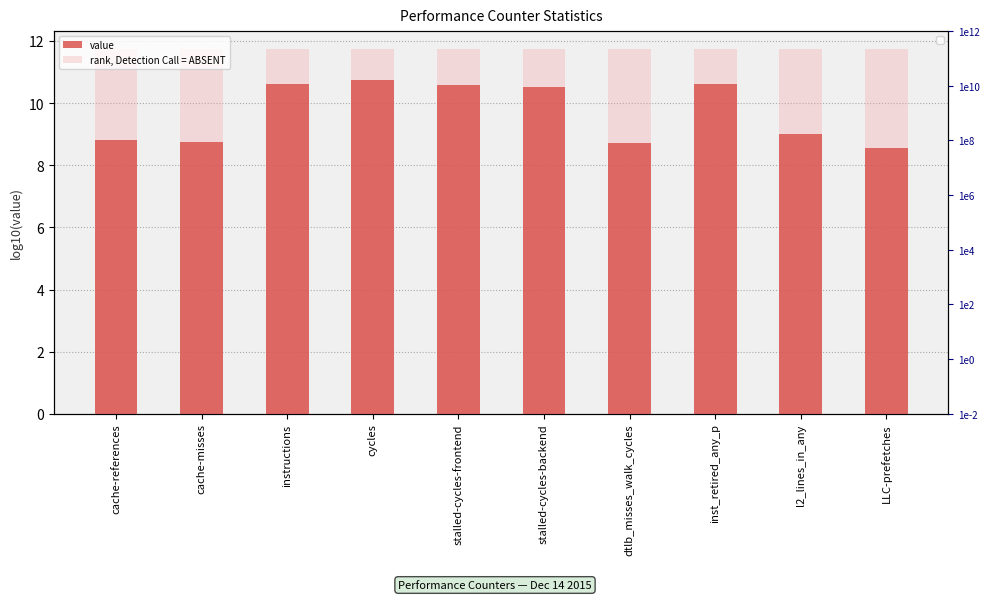

How many bars are there in total?

20